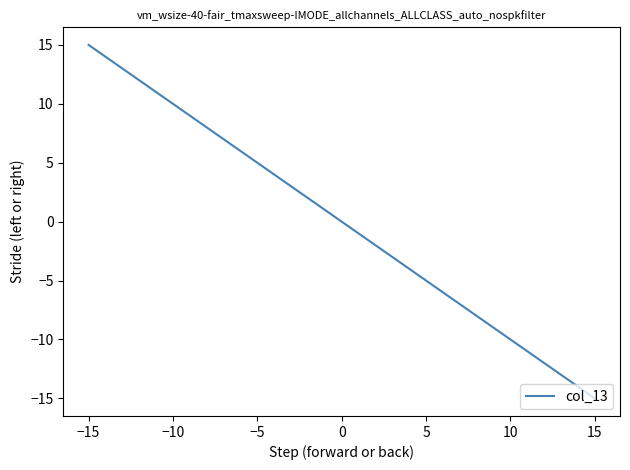

What is the greatest value displayed?

15